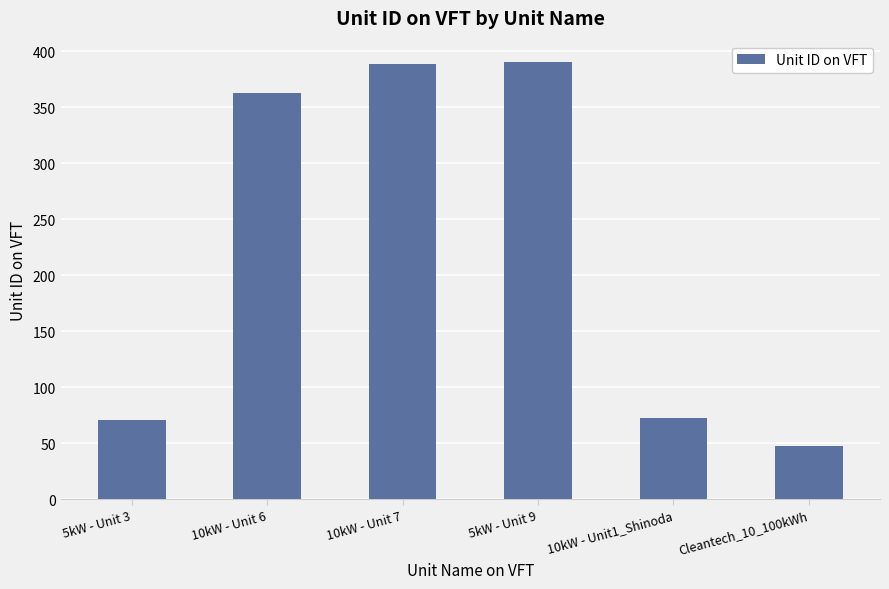

What is the label of the 1st bar from the left?

5kW - Unit 3